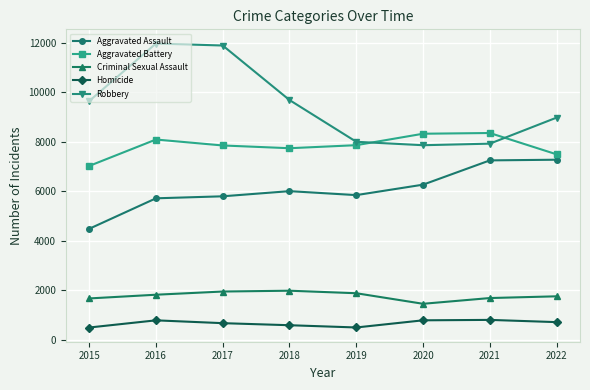

How many data points in Homicide are less than 714?

4